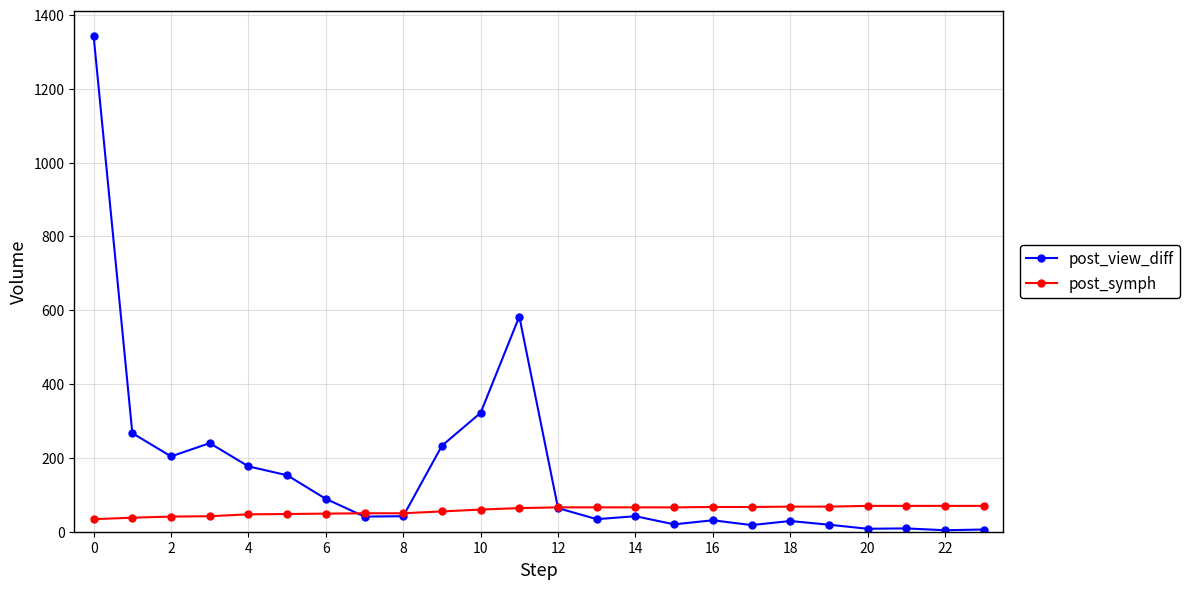

True or false: post_view_diff has more than 2 interior local peaks.

True